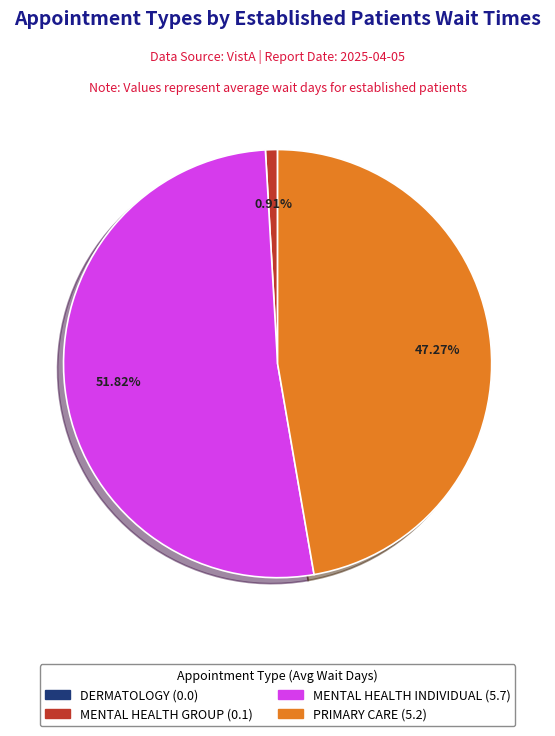

Does any single category account for the majority?

Yes